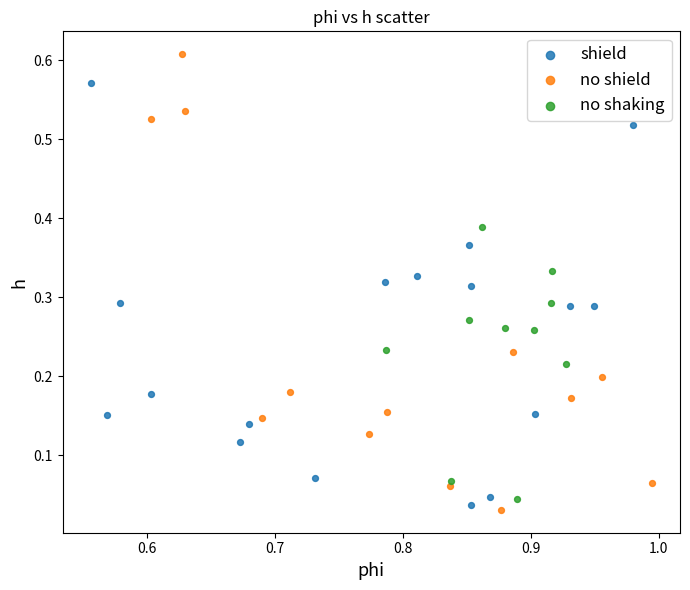

Which series reaches the maximum Y coordinate?

no shield